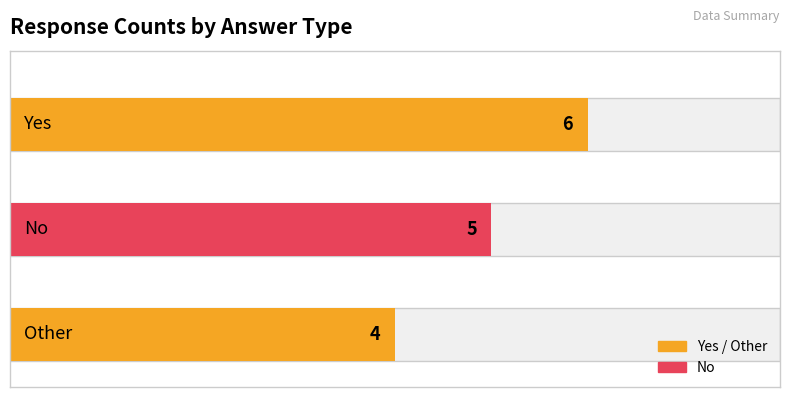

Between Index 1 and Index 2, which series saw the biggest shift?

No